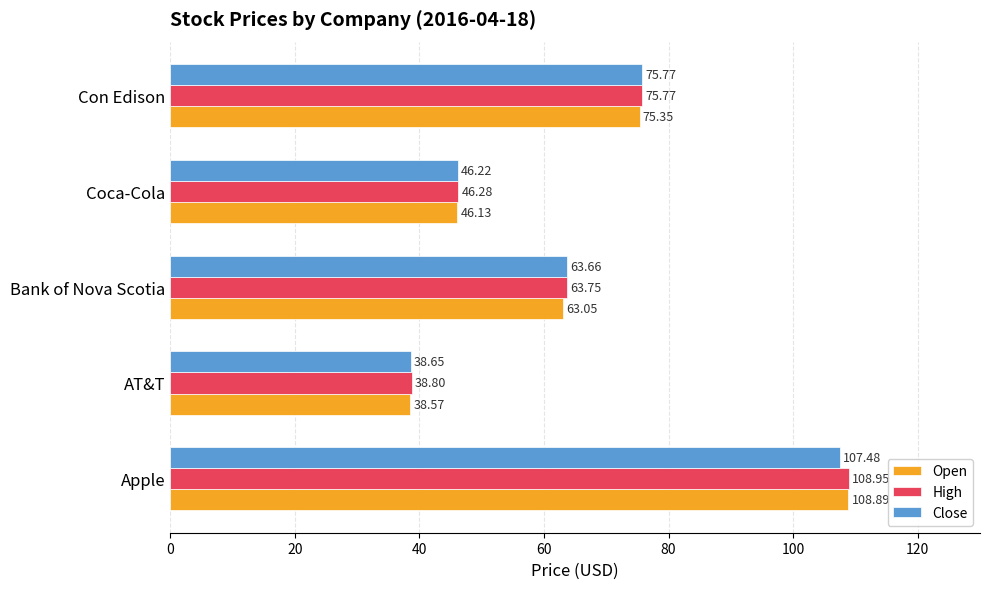

What is the maximum value for Close?

107.5